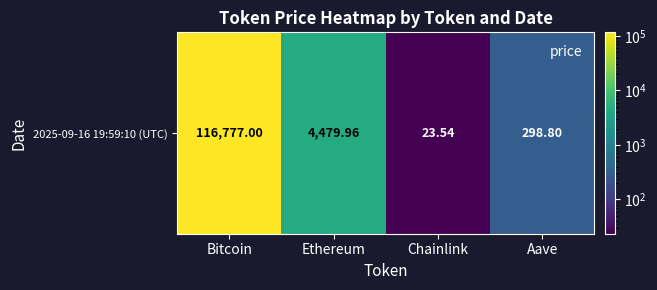

Between Ethereum and Bitcoin, which is larger?

Bitcoin